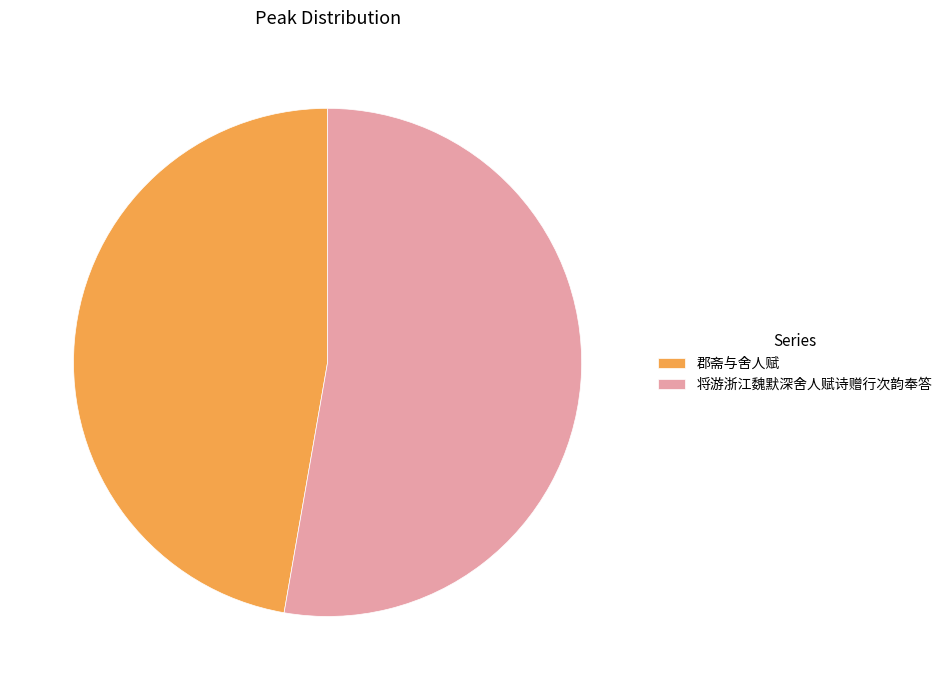

Do 将游浙江魏默深舍人赋诗赠行次韵奉答 and 郡斋与舍人赋 together represent more than half of the pie?

Yes